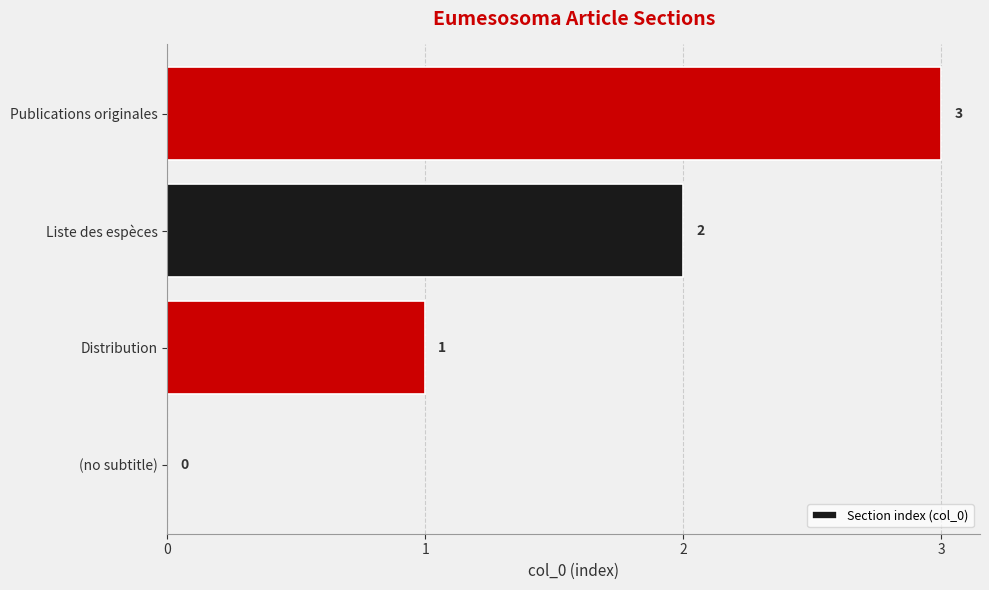

What is the change in value from (no subtitle) to Publications originales?

+3